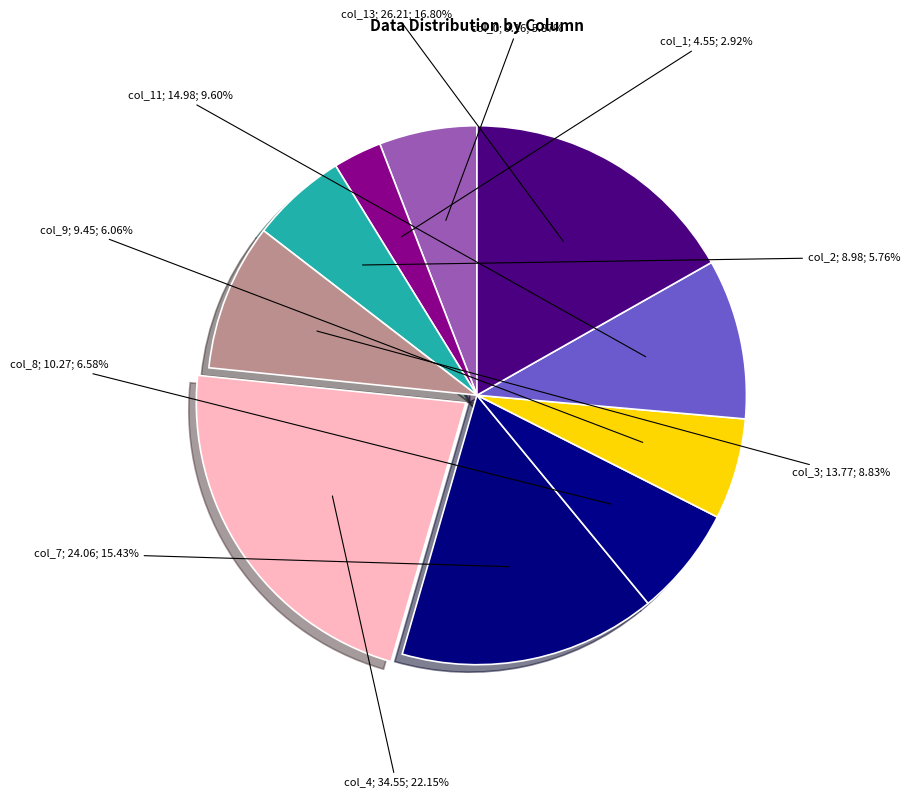

How many slices are in this pie chart?

10